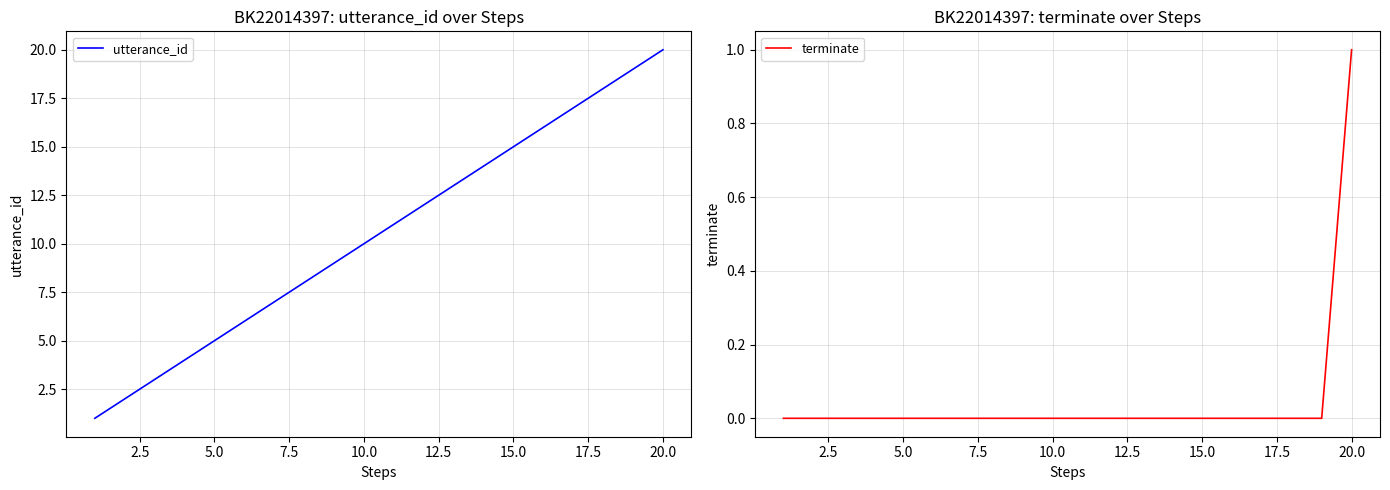

Is it true that utterance_id equals 15 at 15.0?

True